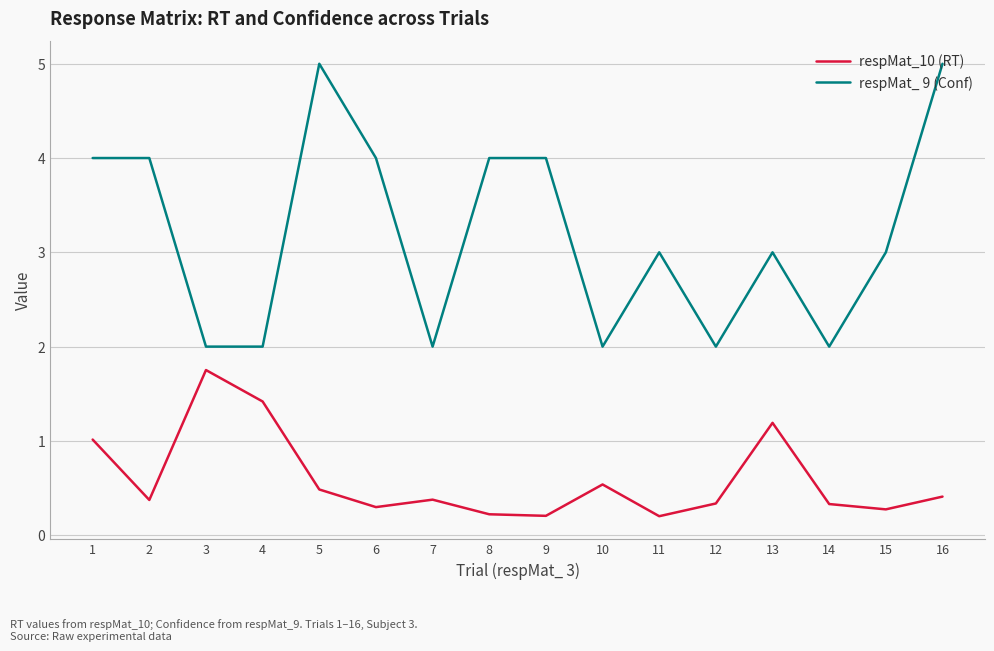

Is this an area chart (filled region under the line)?

No